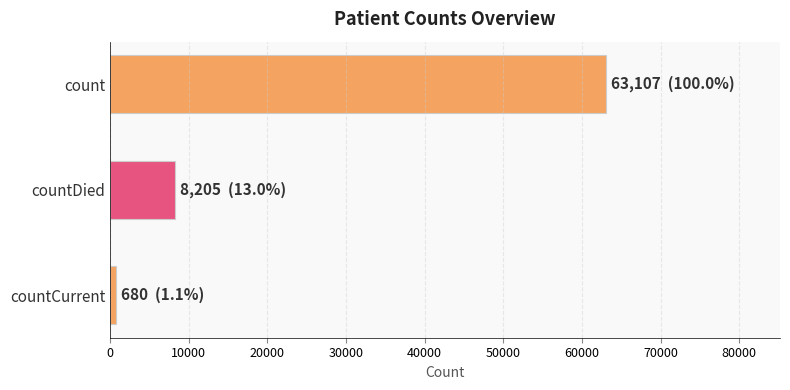

Rank the categories by value from lowest to highest.

countCurrent, countDied, count